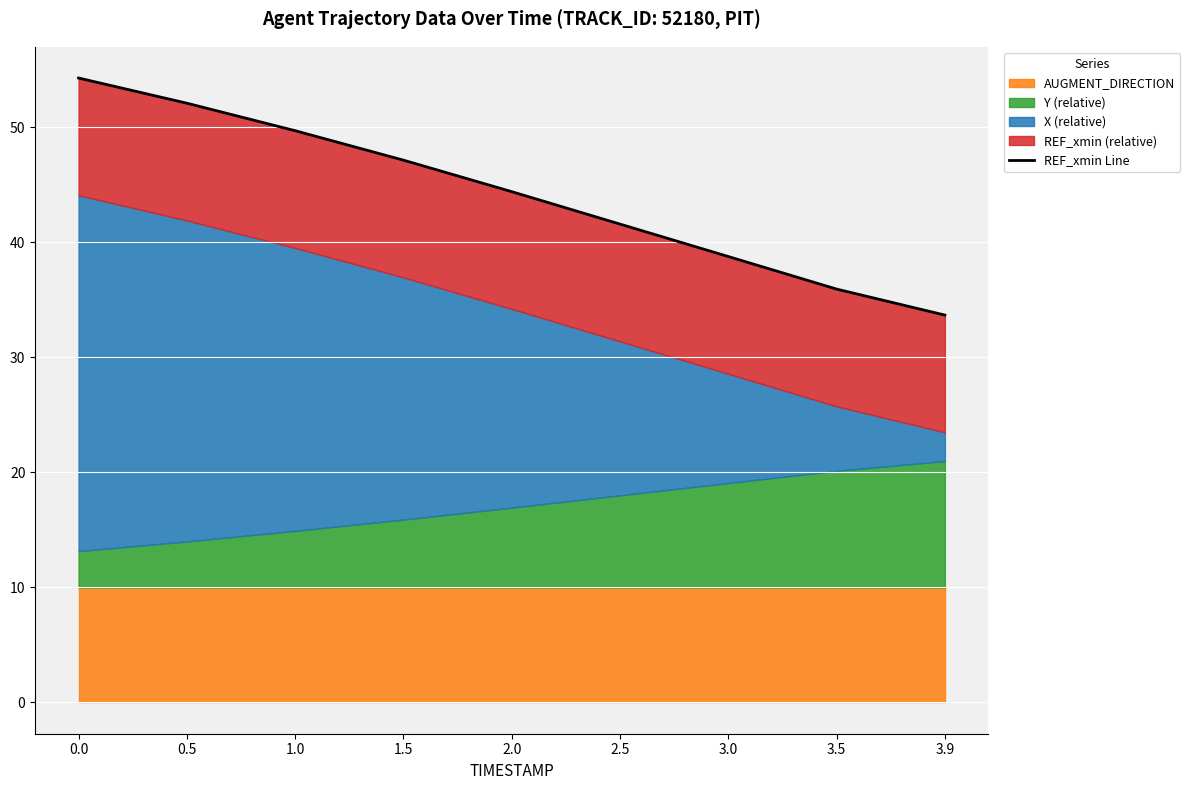

The chart shows a value of 44.4 at 2.0. True or false?

True